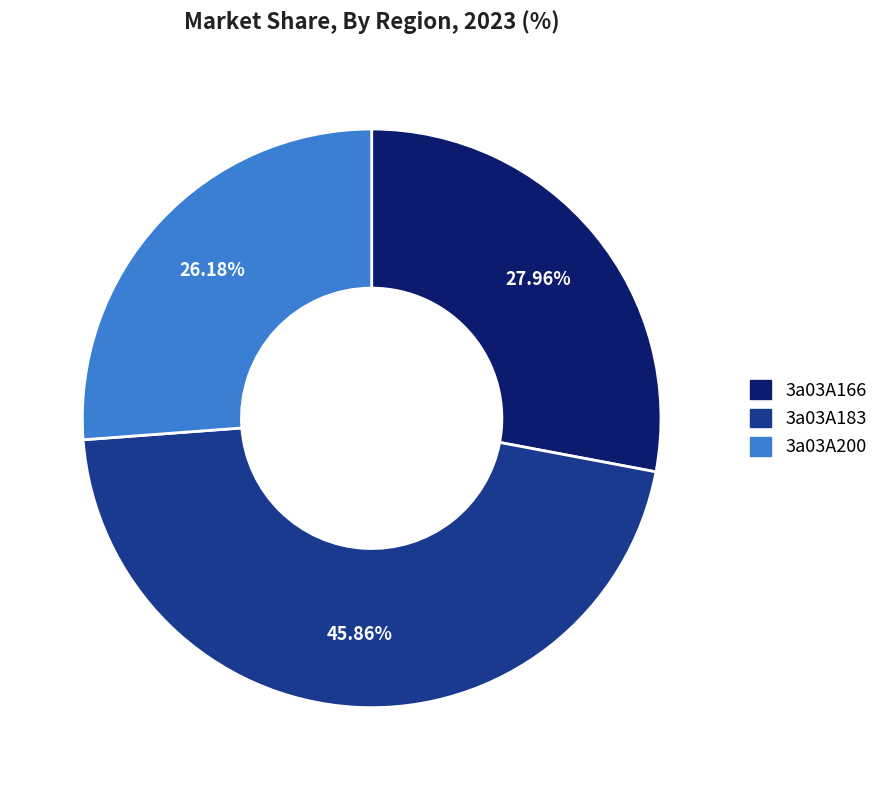

Approximately how many times larger is the value at 3a03A200 compared to 3a03A166?

0.9